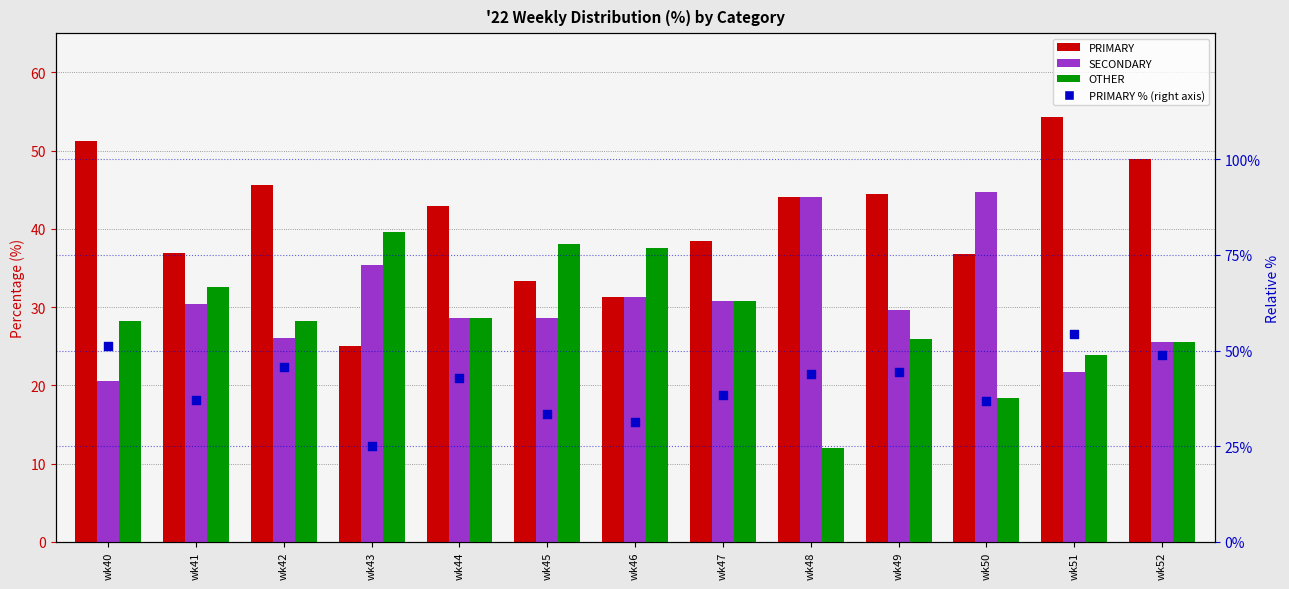

Which series has the largest total across all categories?

PRIMARY